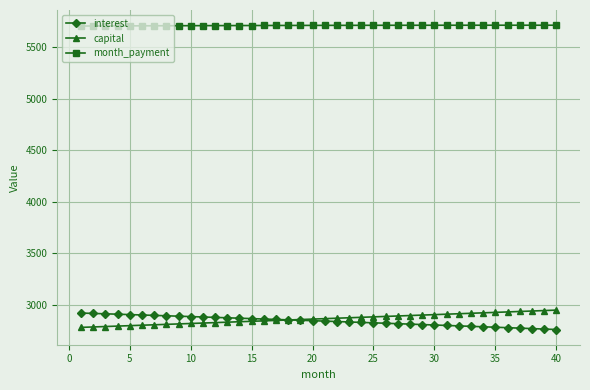

What is the difference between the maximum and second lowest values in the interest series?

155.2